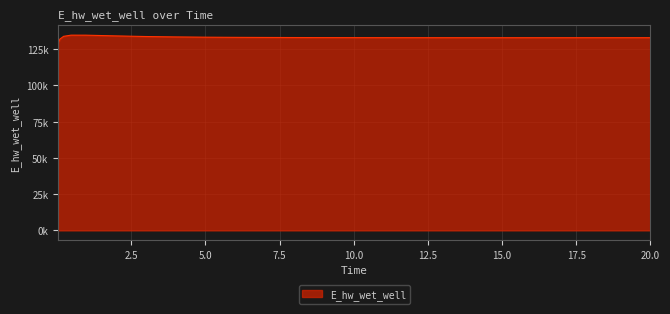

Is this an area chart (filled region under the line)?

Yes